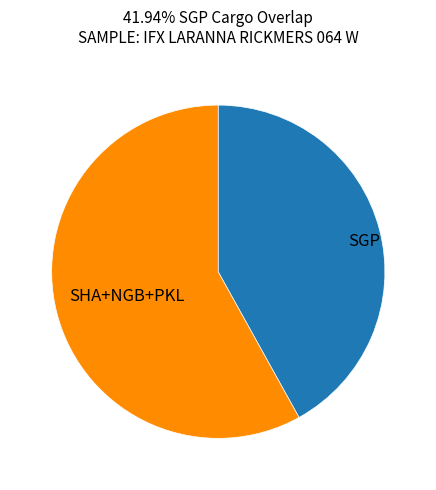

Is there a majority slice in this chart?

Yes